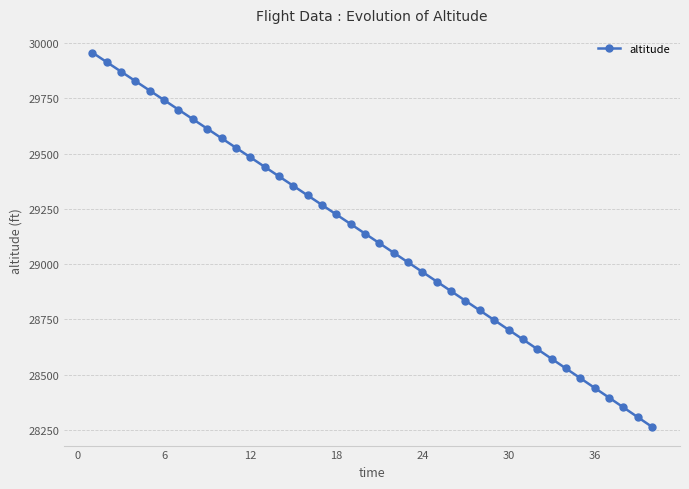

What is the maximum value shown in the chart?

29957.0